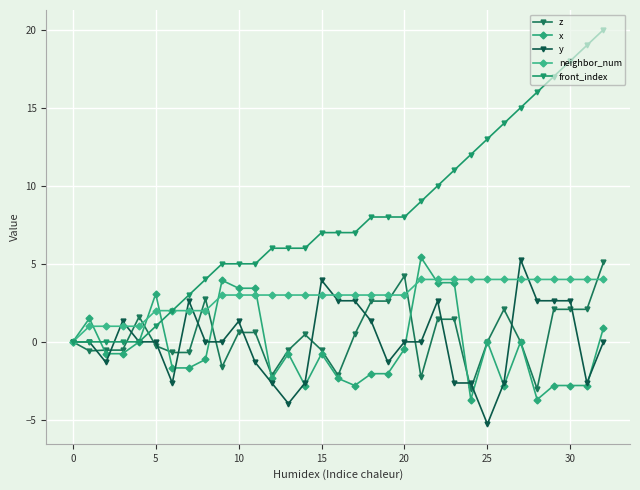

At which label does z reach its minimum?

24